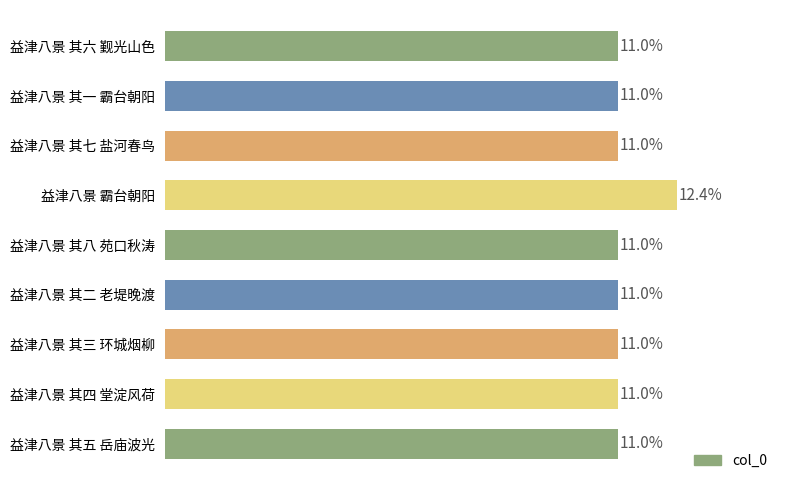

Does the chart contain any negative values?

No